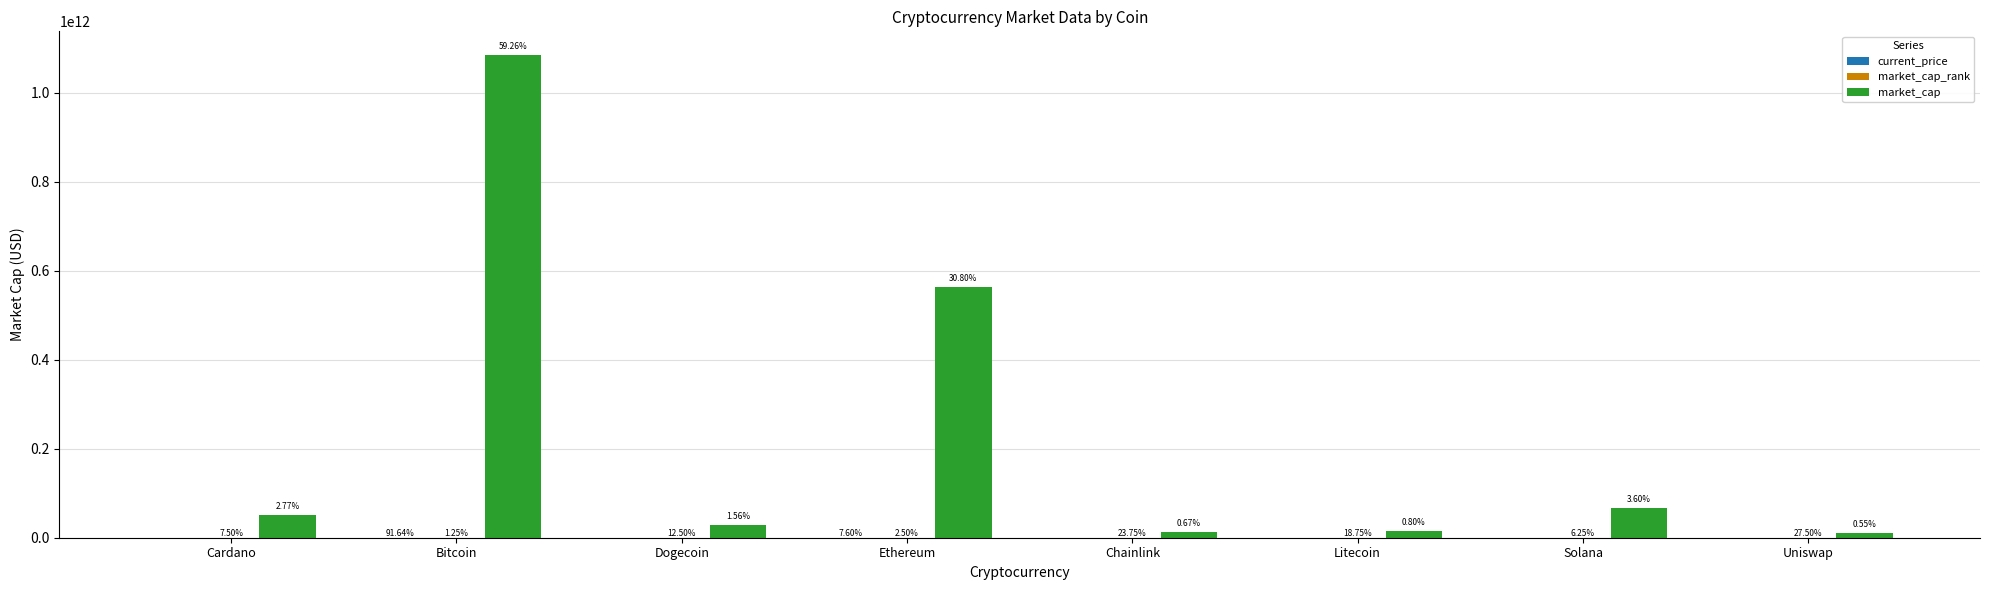

List the series in order of their peak value, lowest first.

market_cap_rank, current_price, market_cap